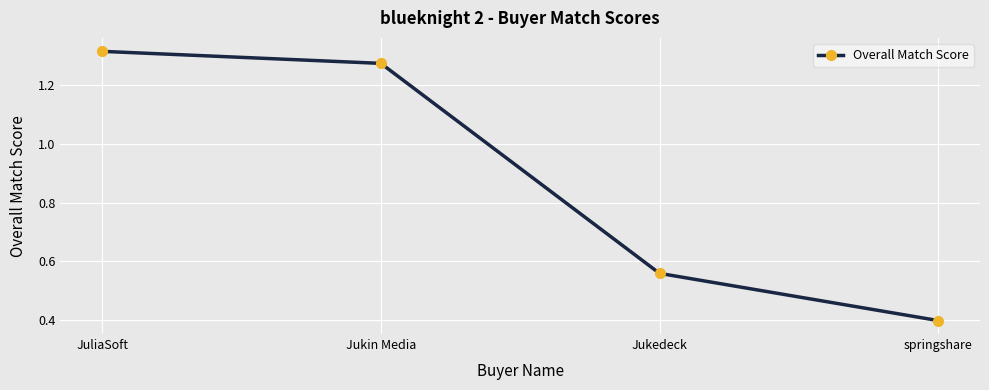

Rank the categories by value from lowest to highest.

springshare, Jukedeck, Jukin Media, JuliaSoft